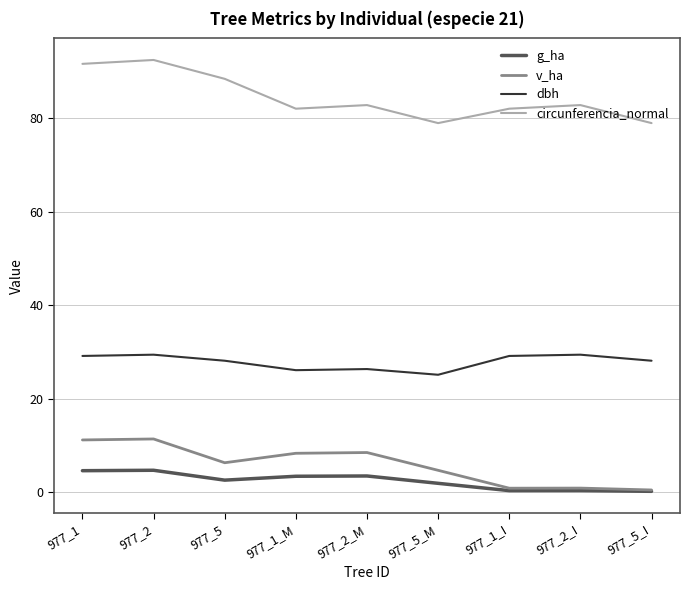

Does the chart display data point markers on the line(s)?

No